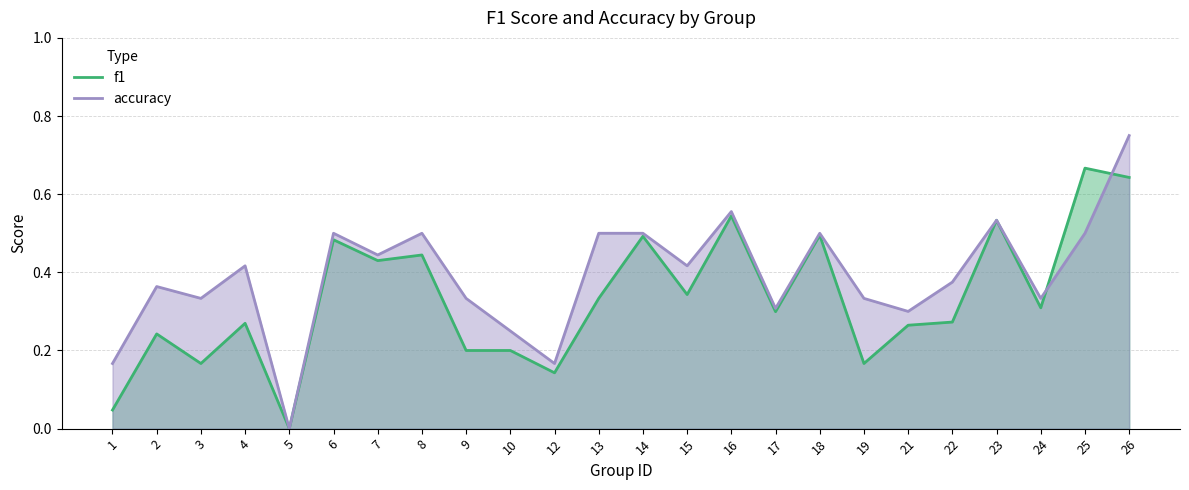

What is the difference between the maximum and second lowest values in the f1 series?

0.6